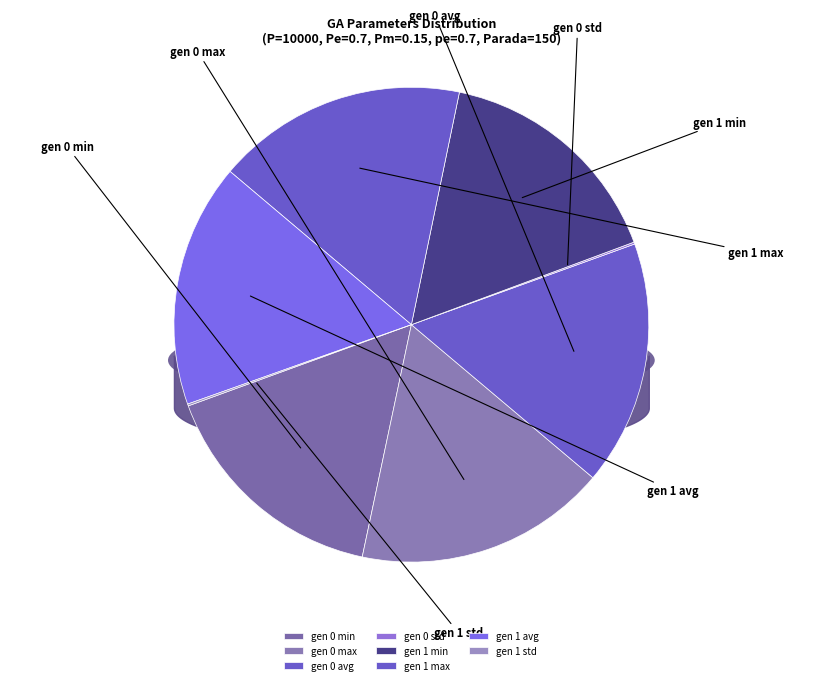

Count the number of slices in the pie.

8